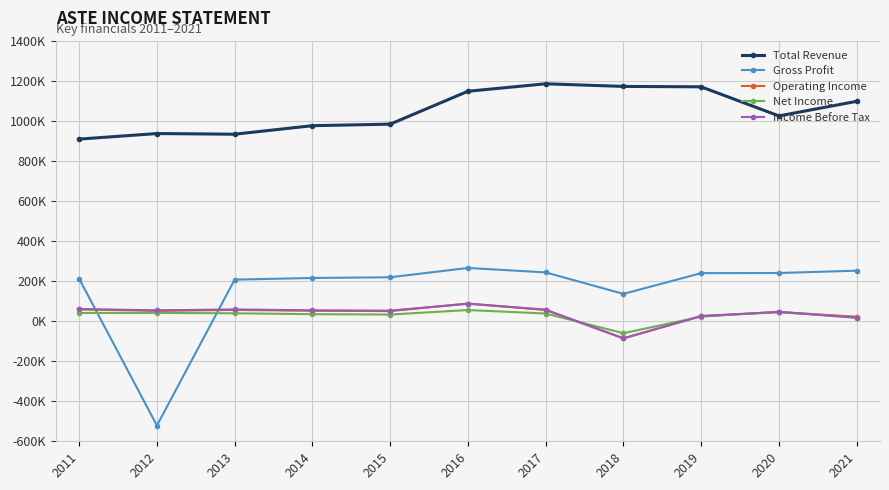

Which category has the lowest value across all series?

2012